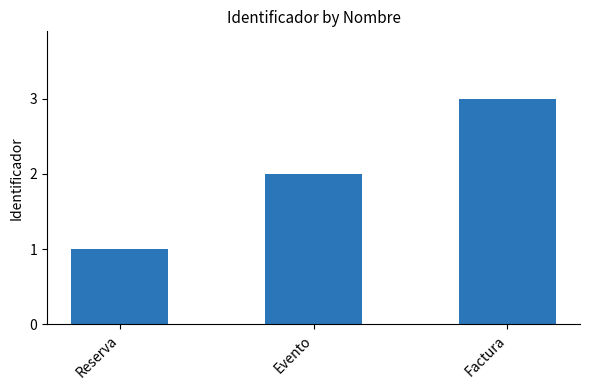

What is the label of the 3rd bar from the left?

Factura